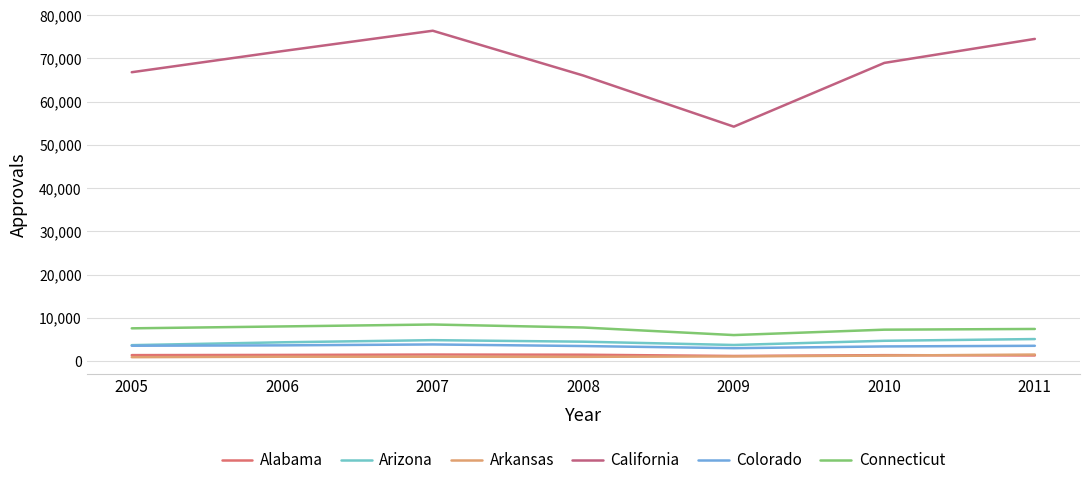

Is it true that Colorado equals 3399 at 2010?

True